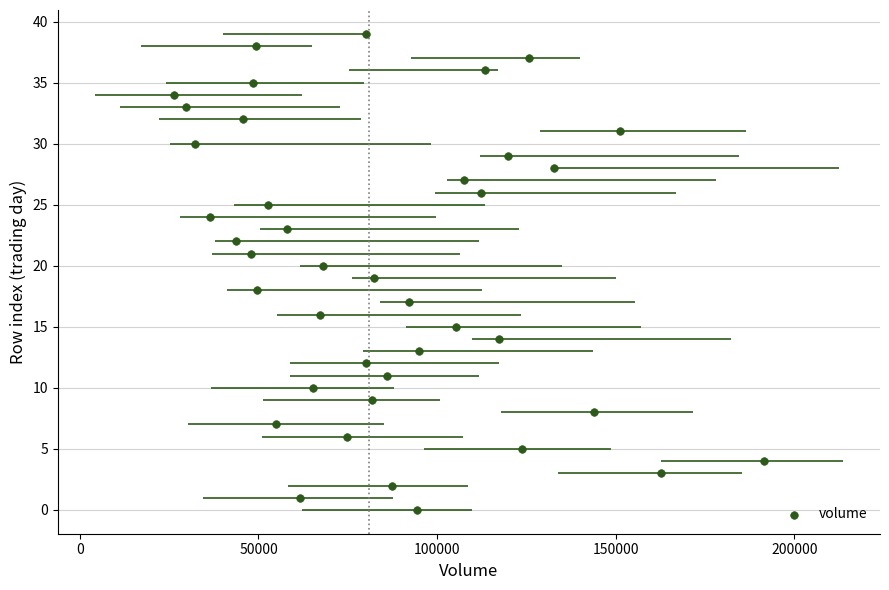

What is the range of X values (max minus min)?

165231